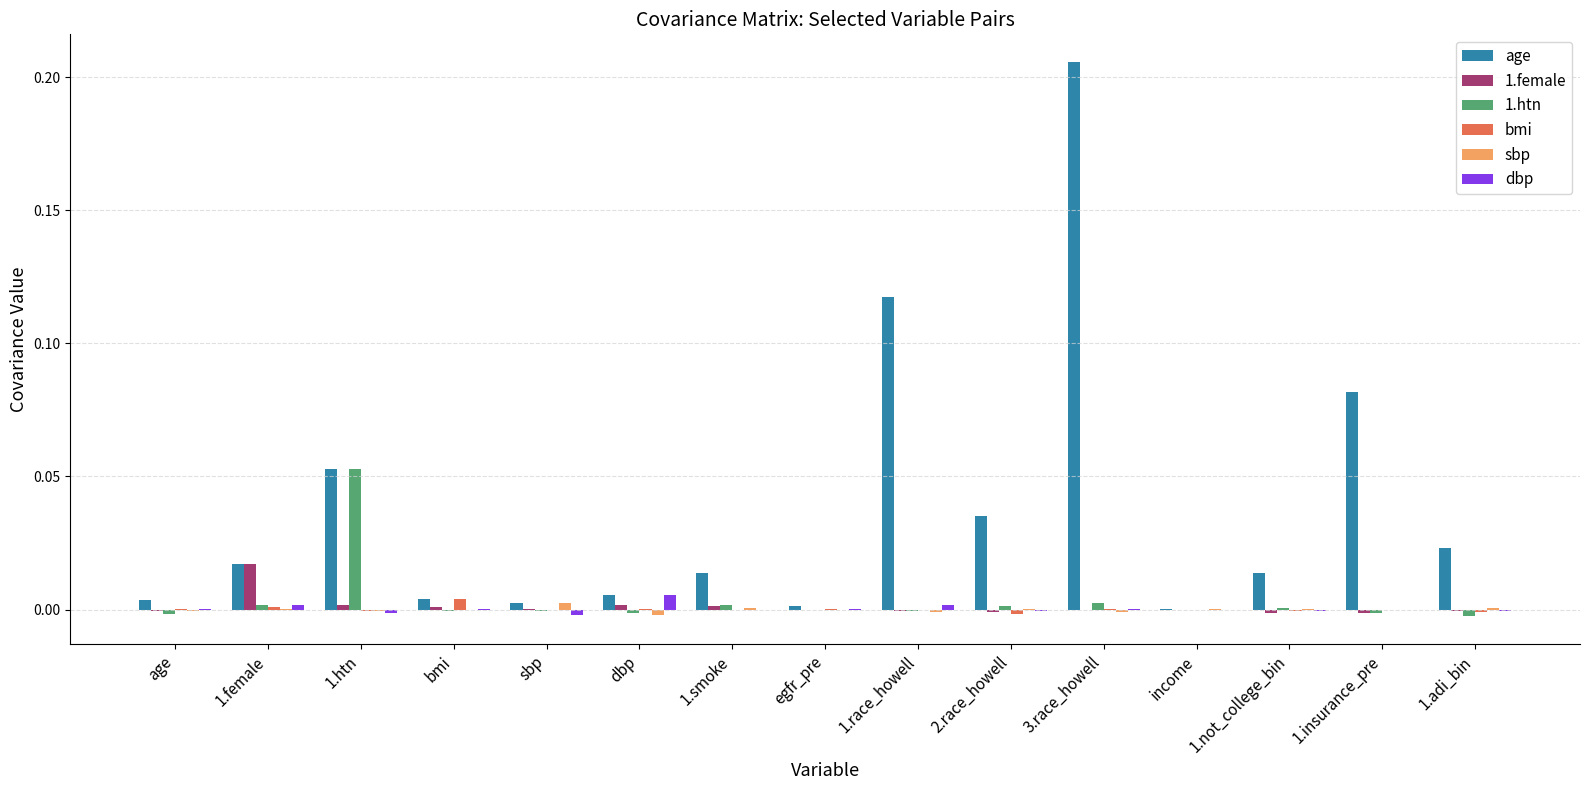

The sbp series shows 0.0 at income. True or false?

True